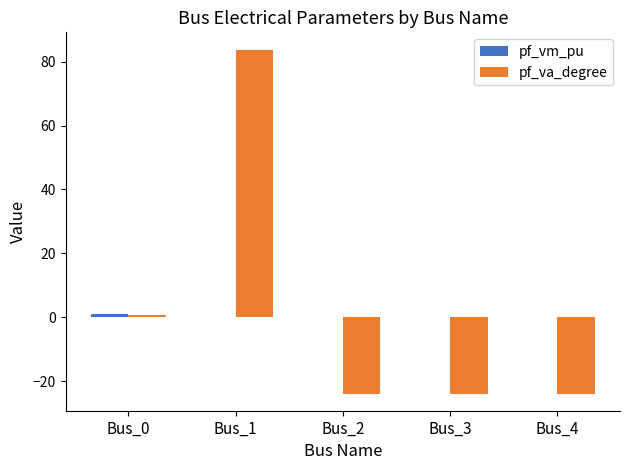

The pf_va_degree series shows -12.4 at Bus_4. True or false?

False